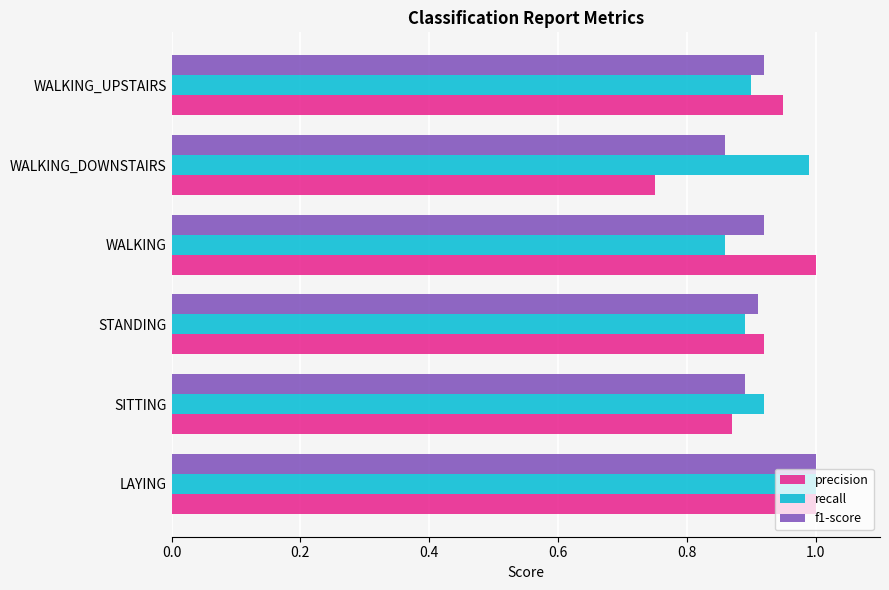

At WALKING, list the series in order from largest to smallest.

precision, f1-score, recall